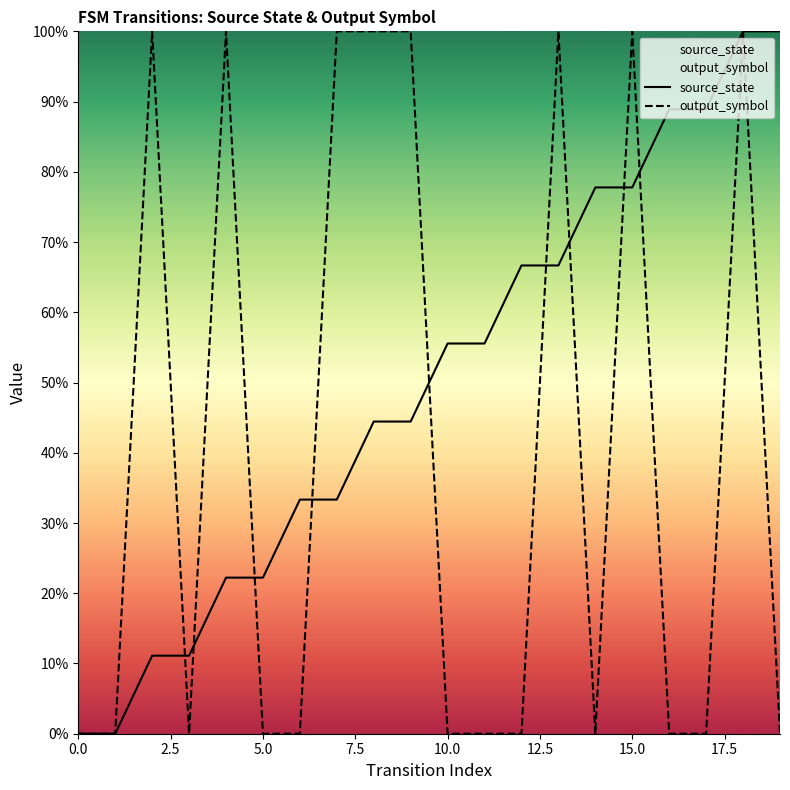

The source_state series shows 0.2 at 15.0. True or false?

False